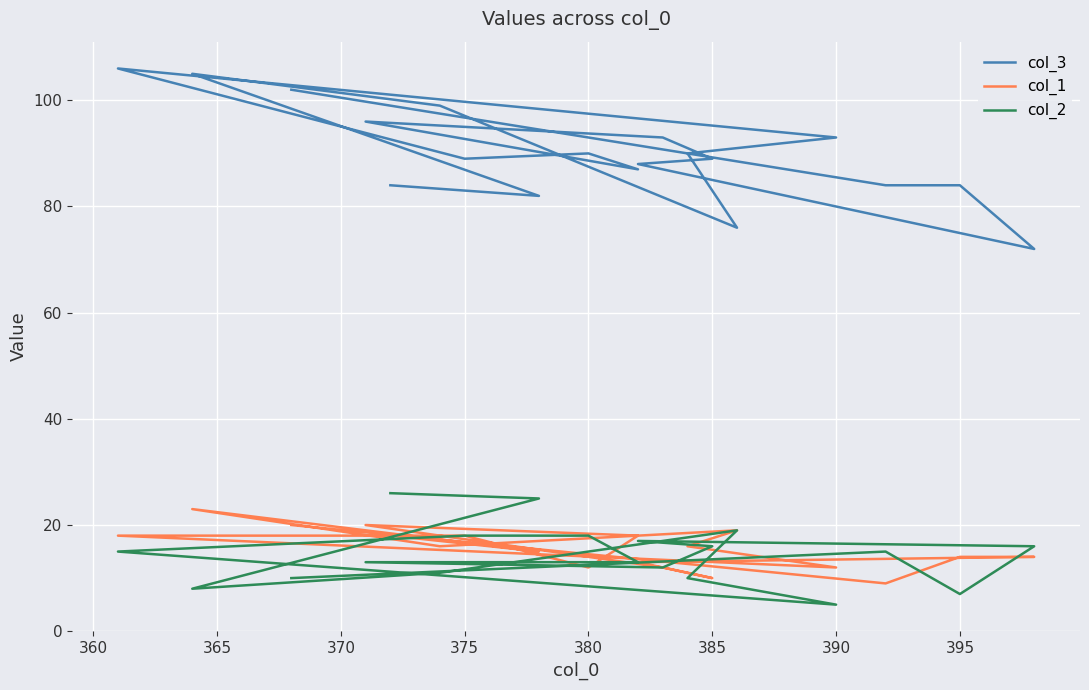

List the series in order of their peak value, highest first.

col_3, col_2, col_1